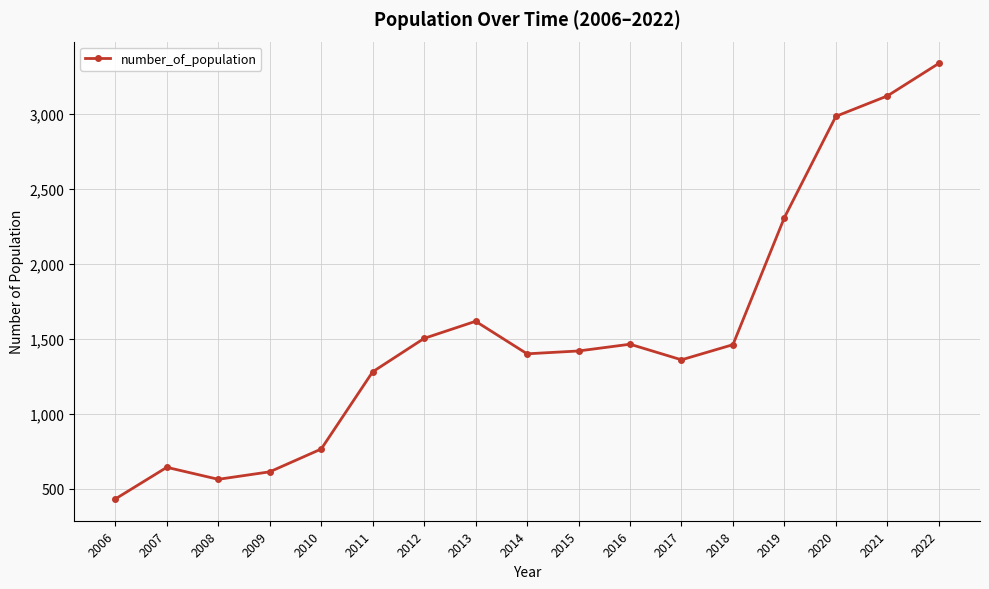

How many categories are shown in the chart?

17